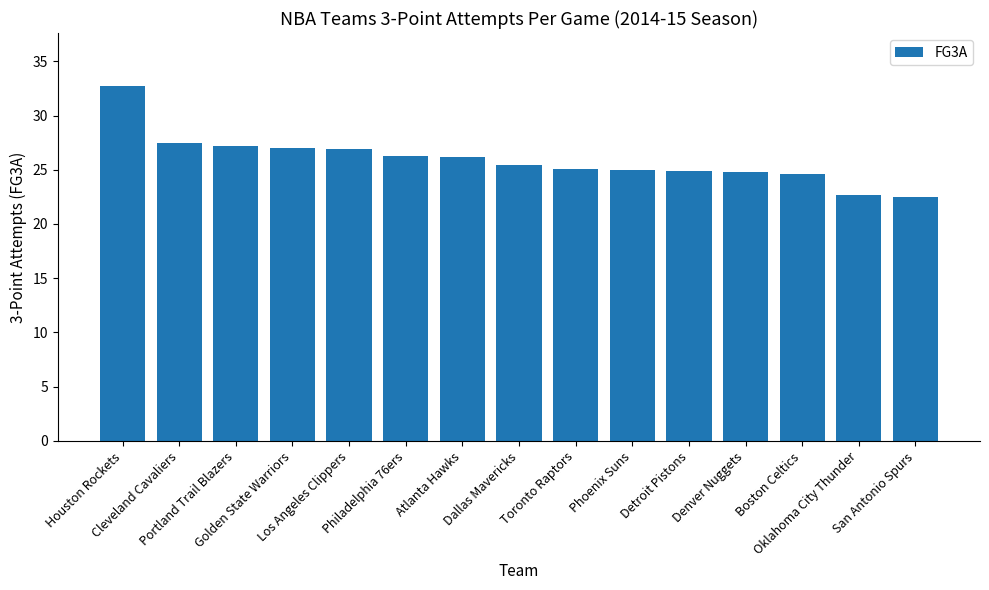

What is the label of the 8th bar from the left?

Dallas Mavericks